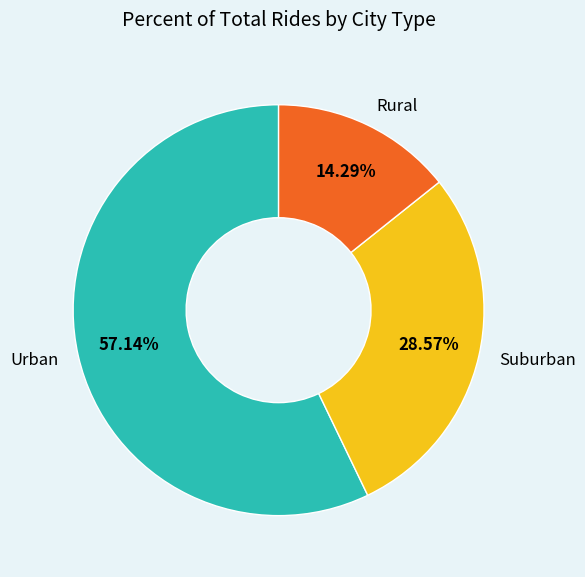

Which has a higher value, Rural or Suburban?

Suburban